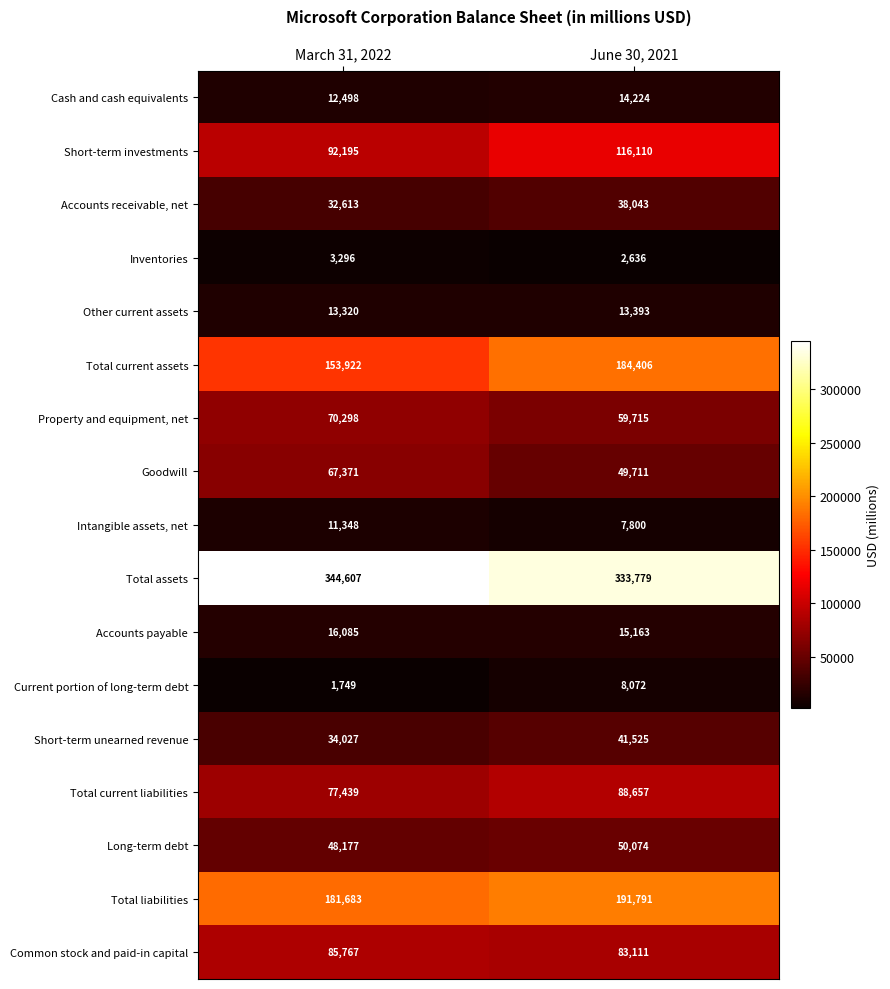

What is the difference between the maximum and minimum values in the Total assets series?

10828